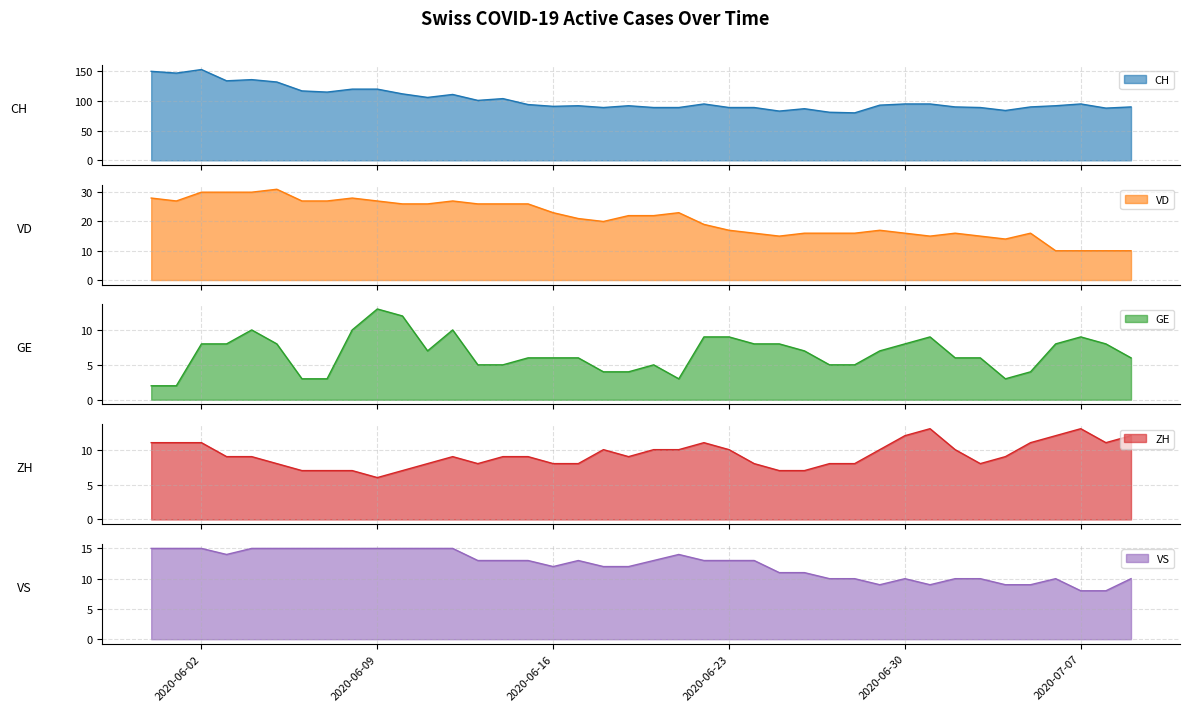

How many values in the CH series are below 94?

20